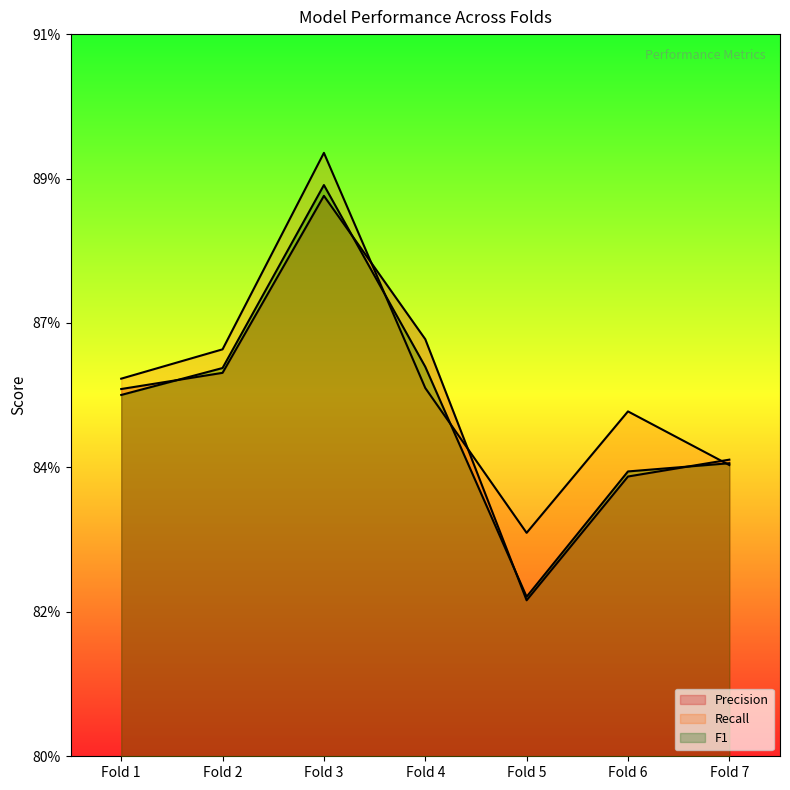

What is the average value of the Recall series?

0.9